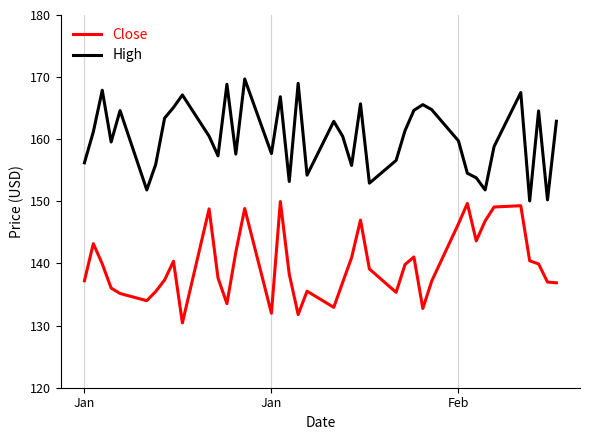

Rank the series by their average value, from highest to lowest.

High, Close